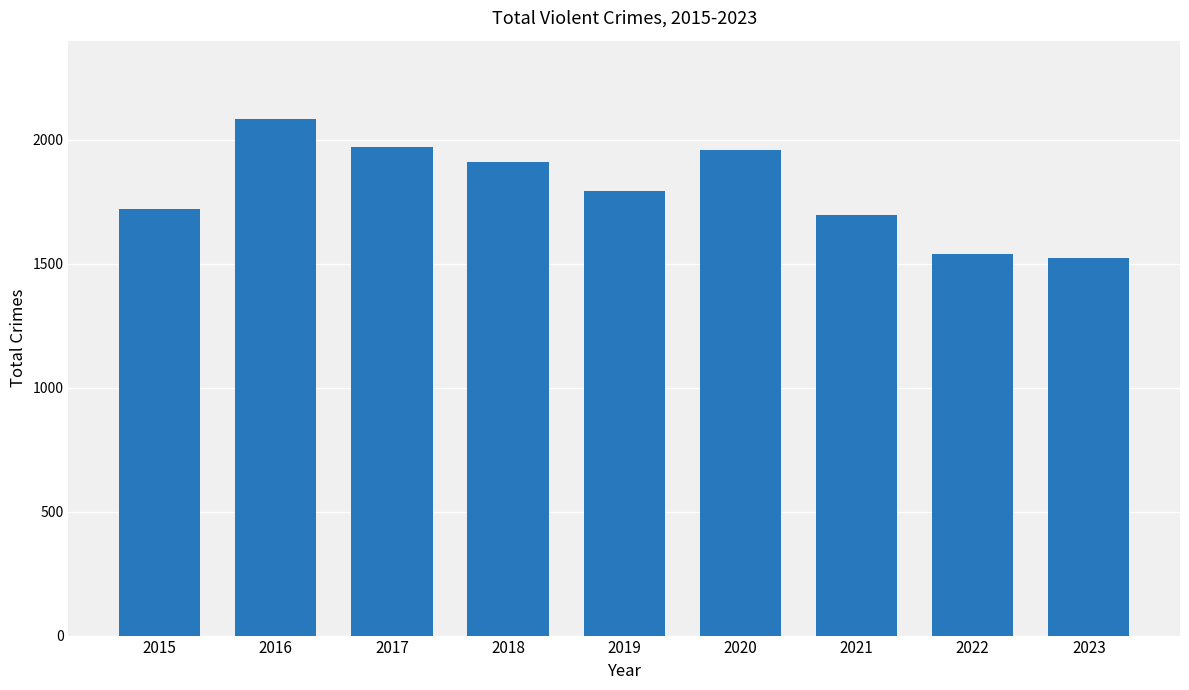

What is the maximum value shown in the chart?

2086